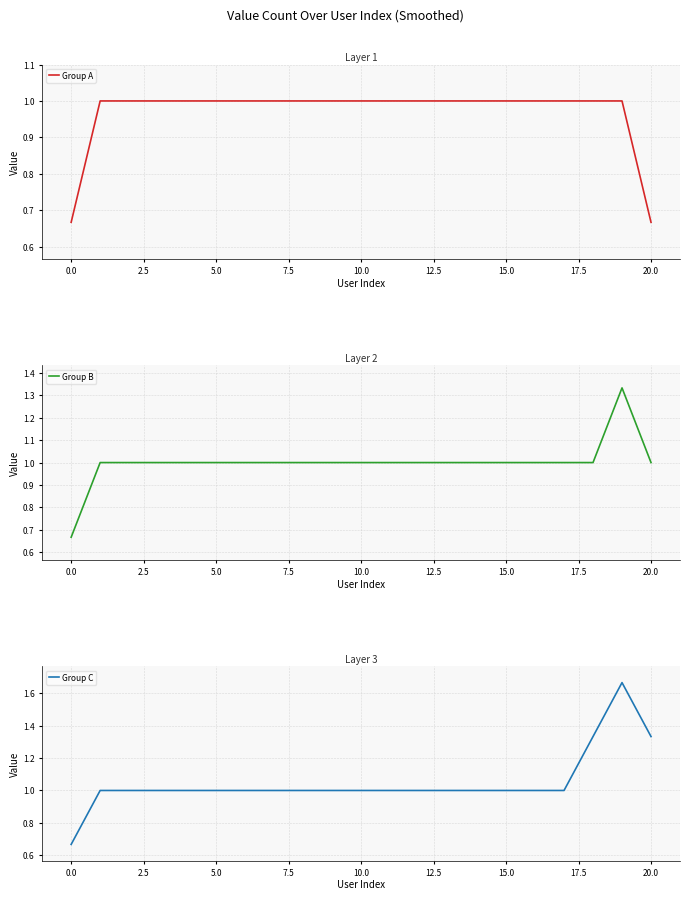

What is the value of the Group C point at the 16th from the left?

1.0